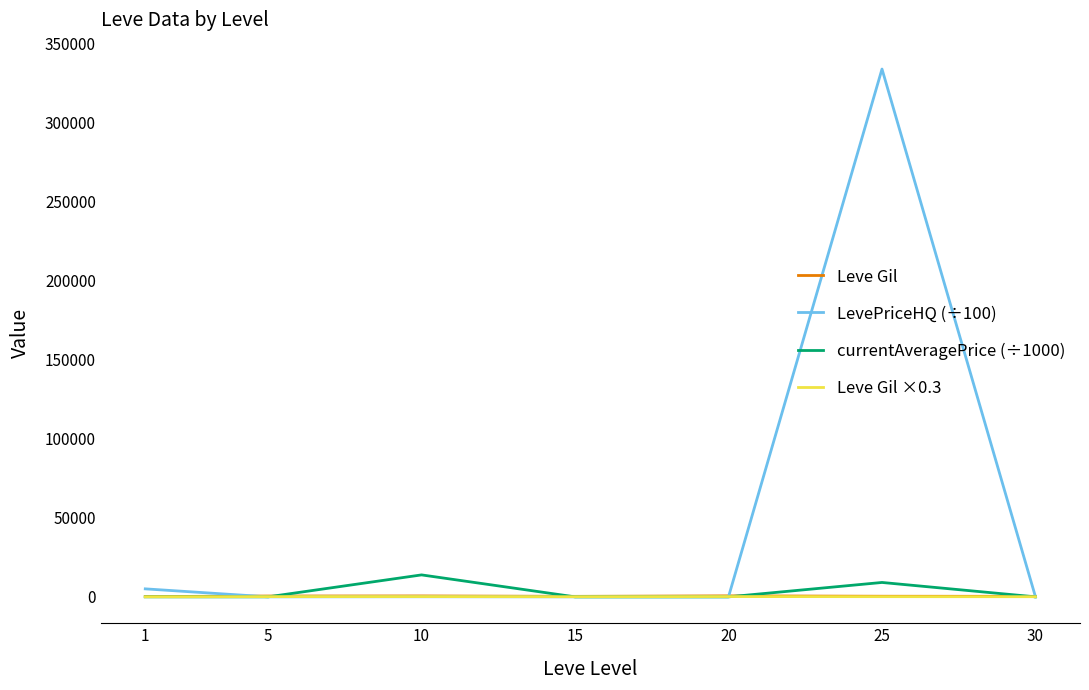

How many intersections are there between LevePriceHQ (÷100) and Leve Gil?

3